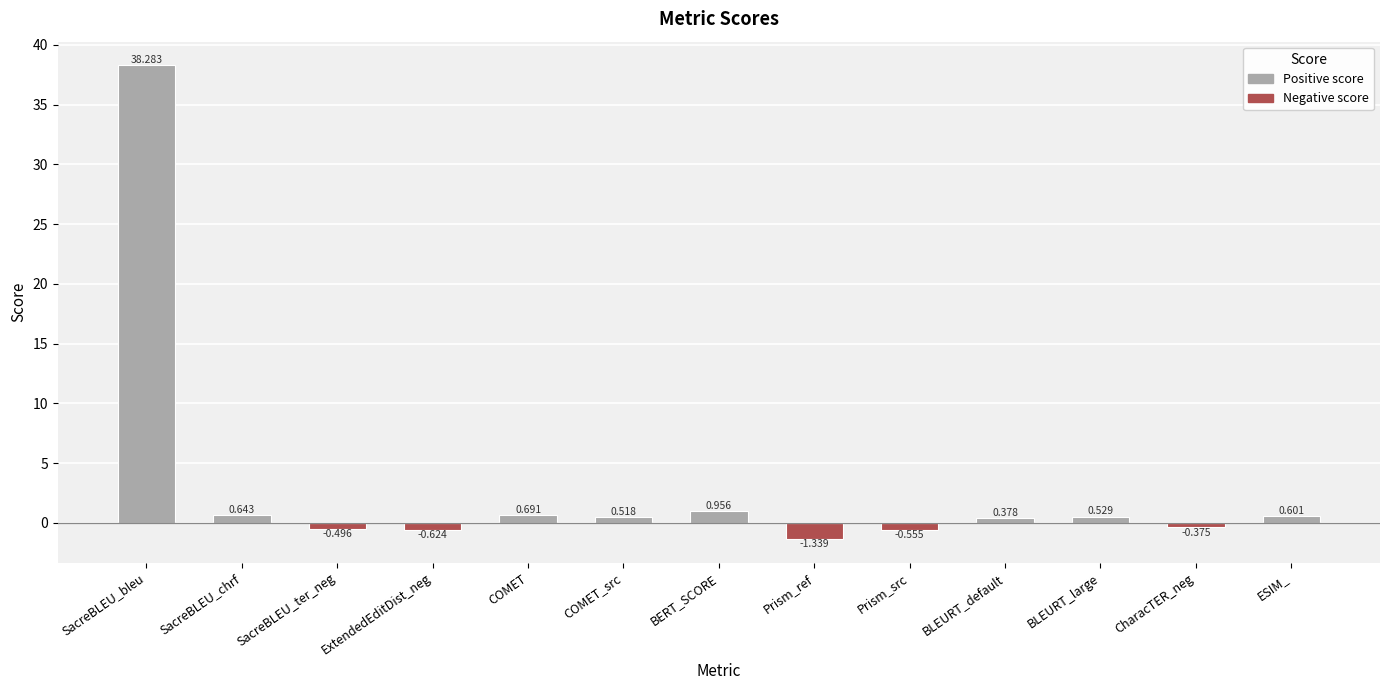

List the labels in order of value, smallest first.

Prism_ref, ExtendedEditDist_neg, Prism_src, SacreBLEU_ter_neg, CharacTER_neg, BLEURT_default, COMET_src, BLEURT_large, ESIM_, SacreBLEU_chrf, COMET, BERT_SCORE, SacreBLEU_bleu